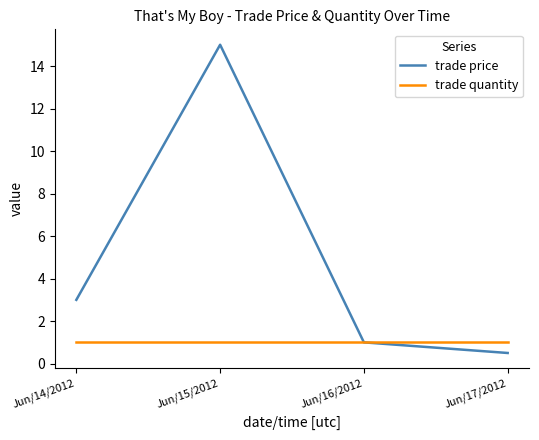

At which category does the chart reach its minimum across all series?

Jun/17/2012